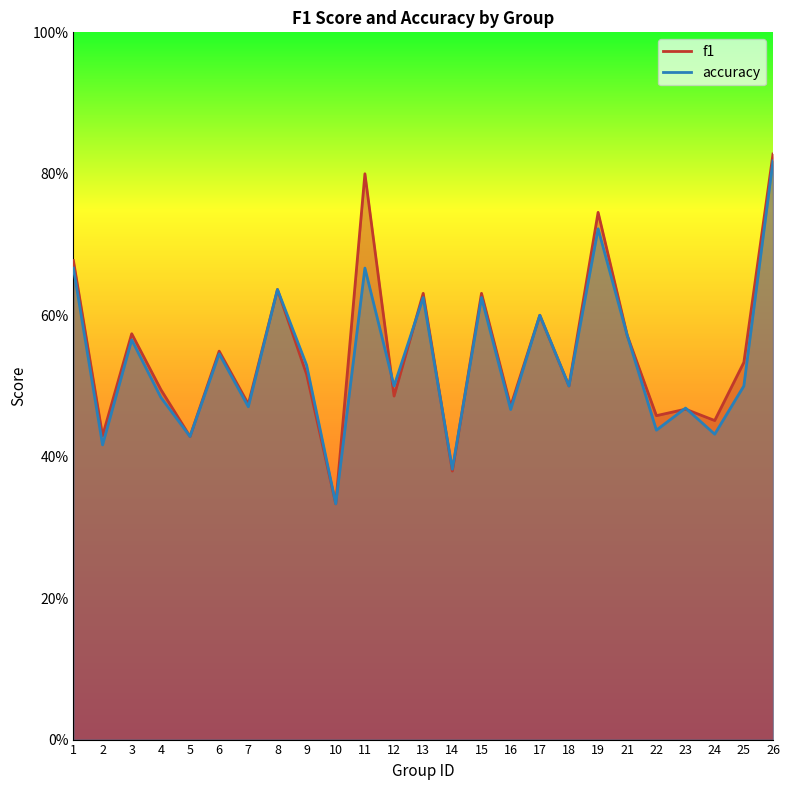

What is the value of the f1 point at the 6th from the left?

0.5